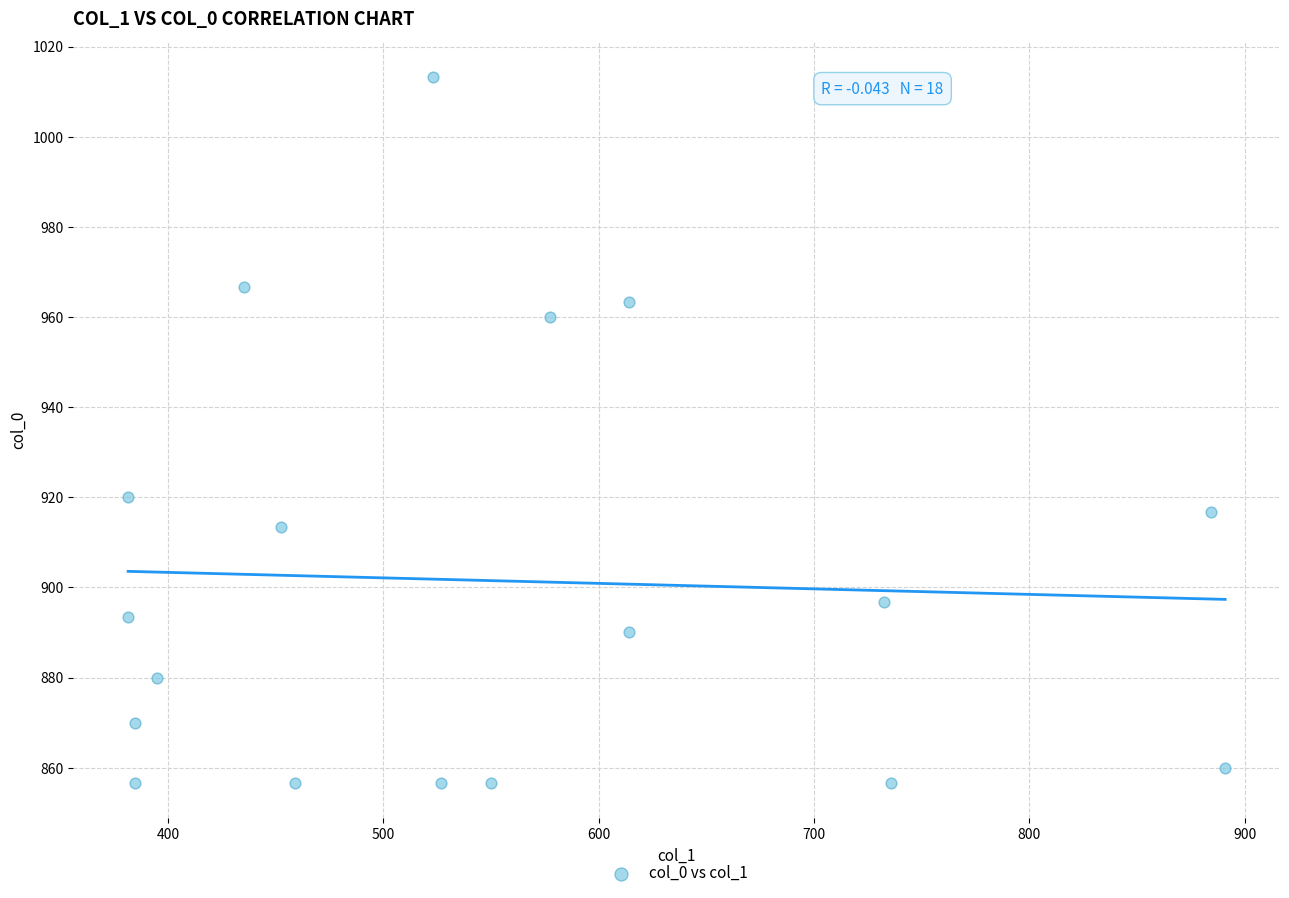

What Y value in the scatter plot is closest to 935?

920.0